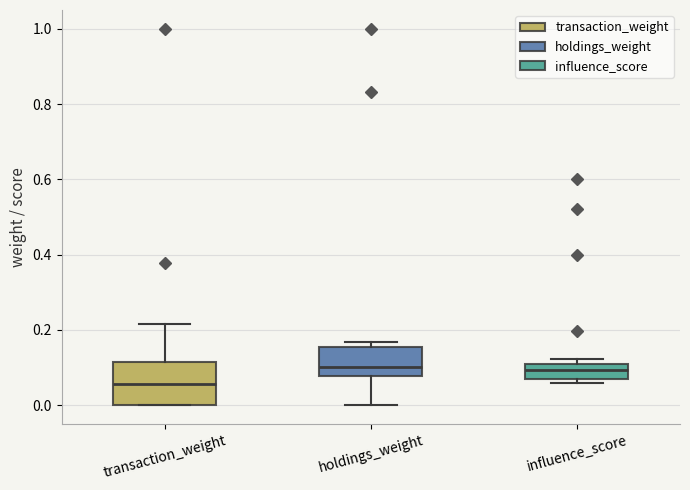

Where is the upper edge of the box for holdings_weight on the y-axis? The values are not printed on the chart, so give them approximately, as read against the axis.

0.16